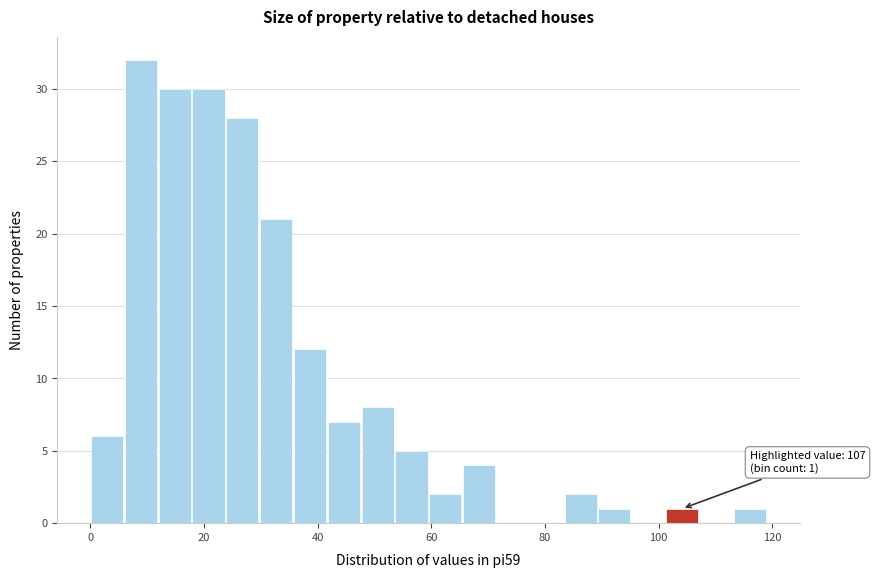

Around what value on the x-axis is the tallest bar? Give the approximate position of its centre, as read against the axis.

8